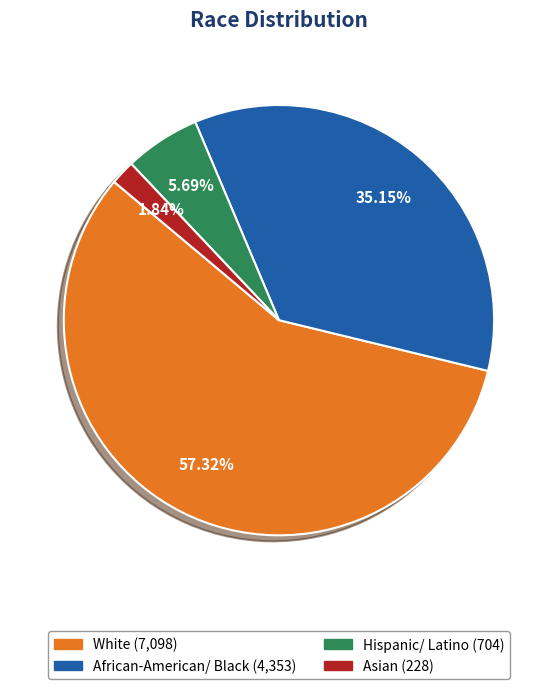

Which has a higher value, Asian or African-American/ Black?

African-American/ Black